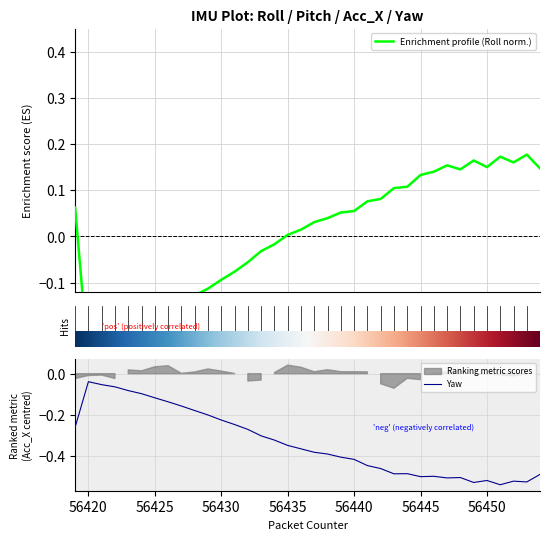

True or false: Yaw has a value of -0.7 at 56445.

False